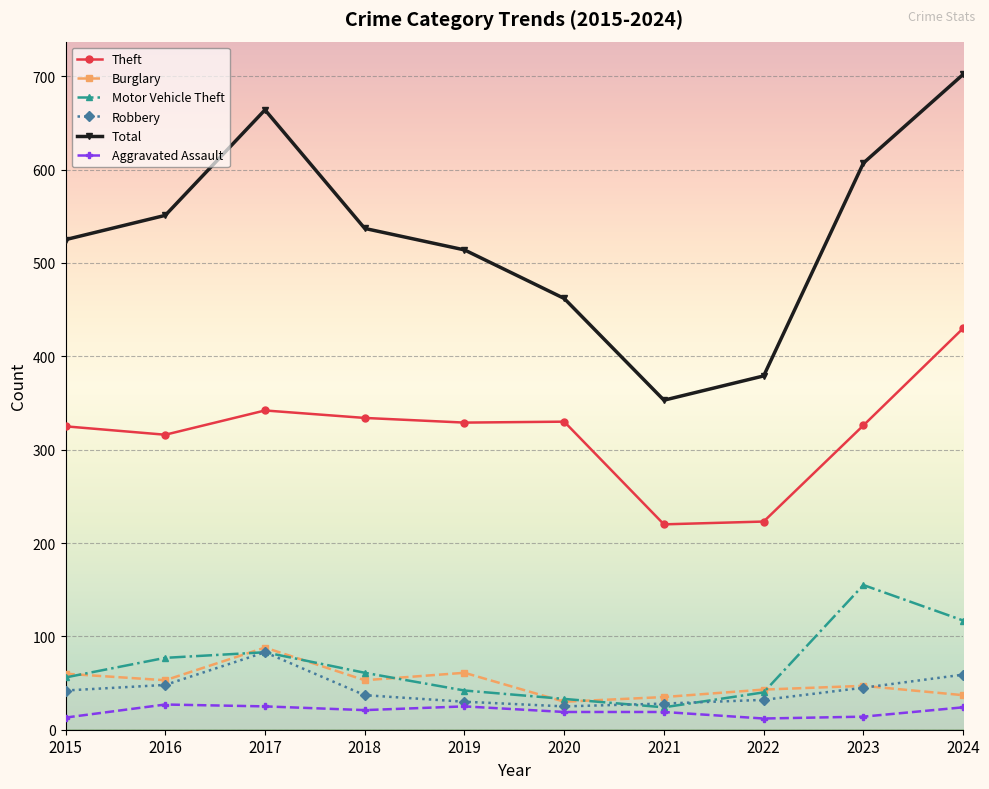

What is the highest value of the Robbery series?

83